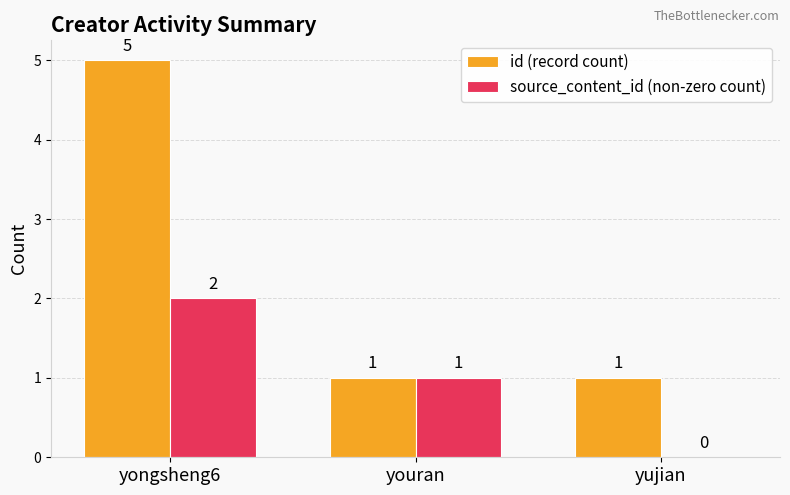

At which label does source_content_id (non-zero count) first exceed 1?

yongsheng6